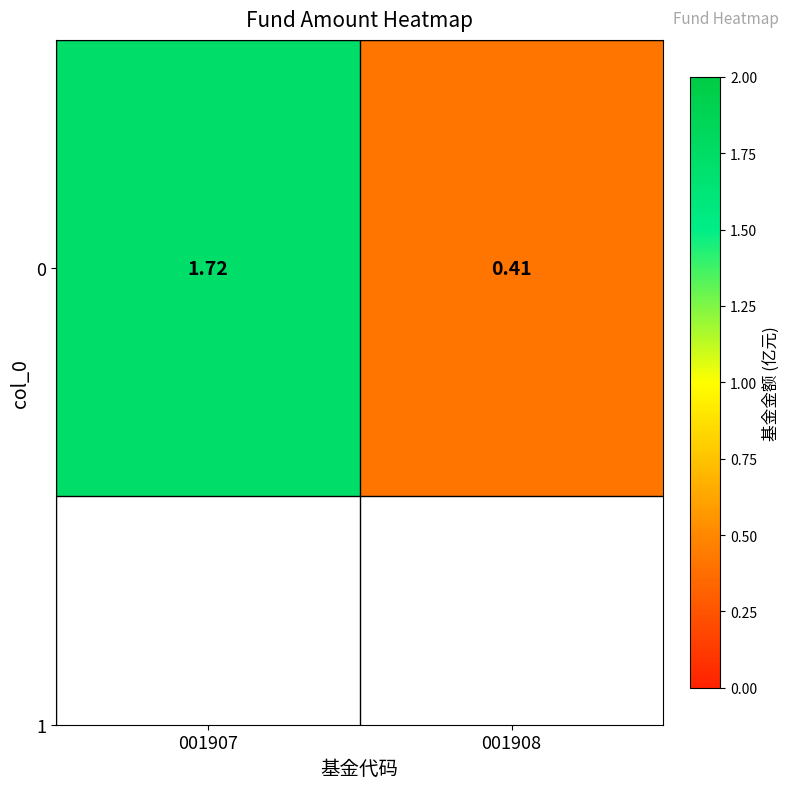

What is the sum of the values at 001908 and 001907?

2.1